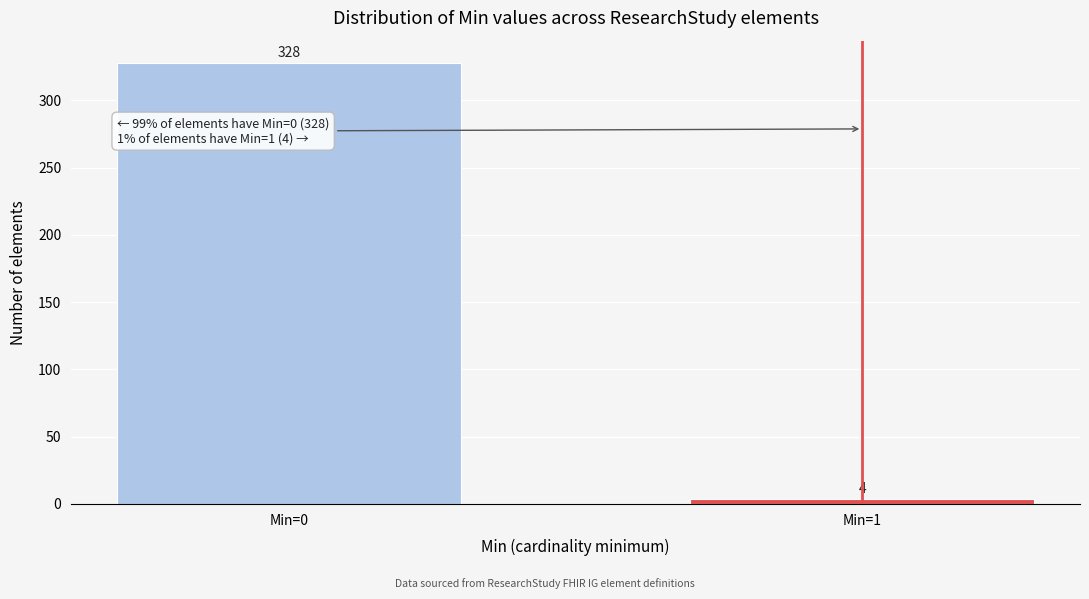

Reading left to right, what are all the values shown in this chart?

Min=0=328	Min=1=4